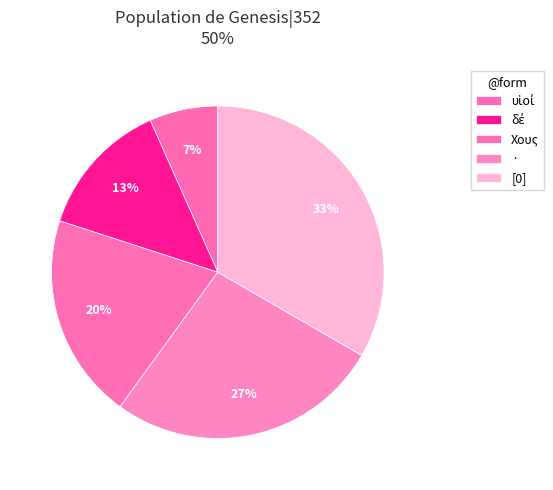

How many slices are in this pie chart?

5